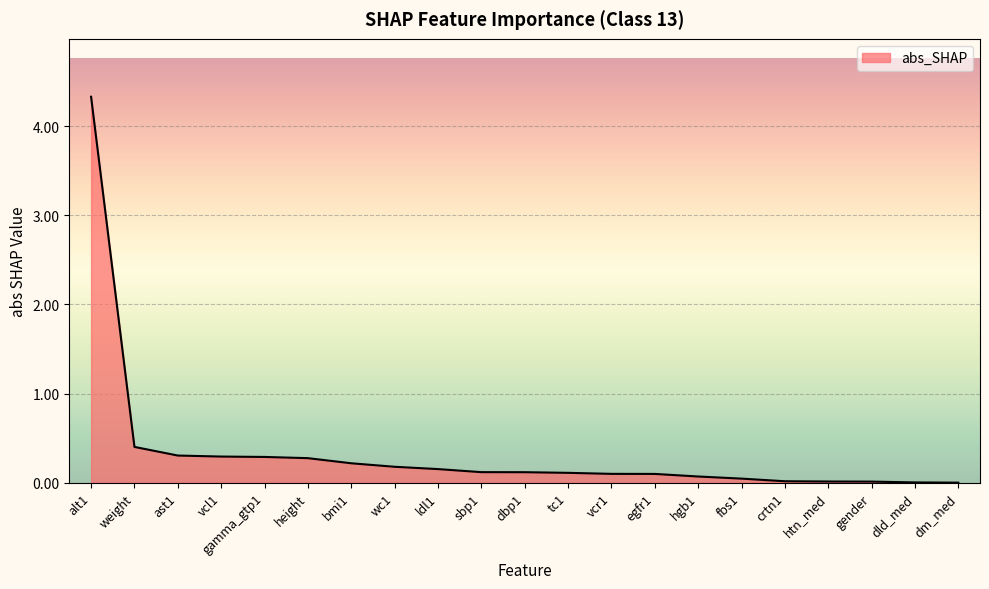

Between weight and ldl1, which is larger?

weight